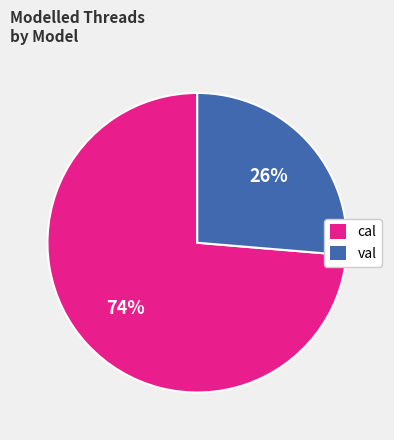

Combined, do val and cal account for over 50%?

Yes